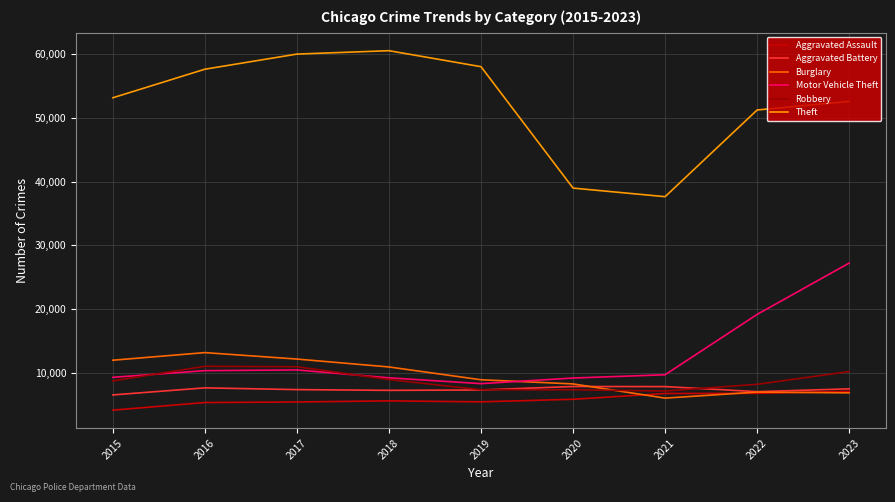

What is the smallest value displayed?

4179